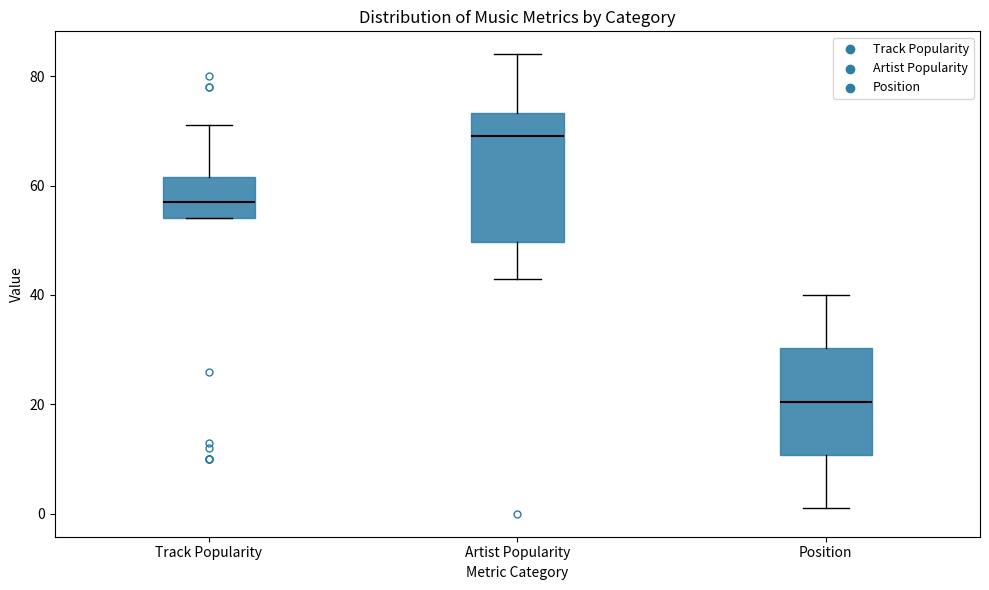

Which box has the lowest median line?

Position